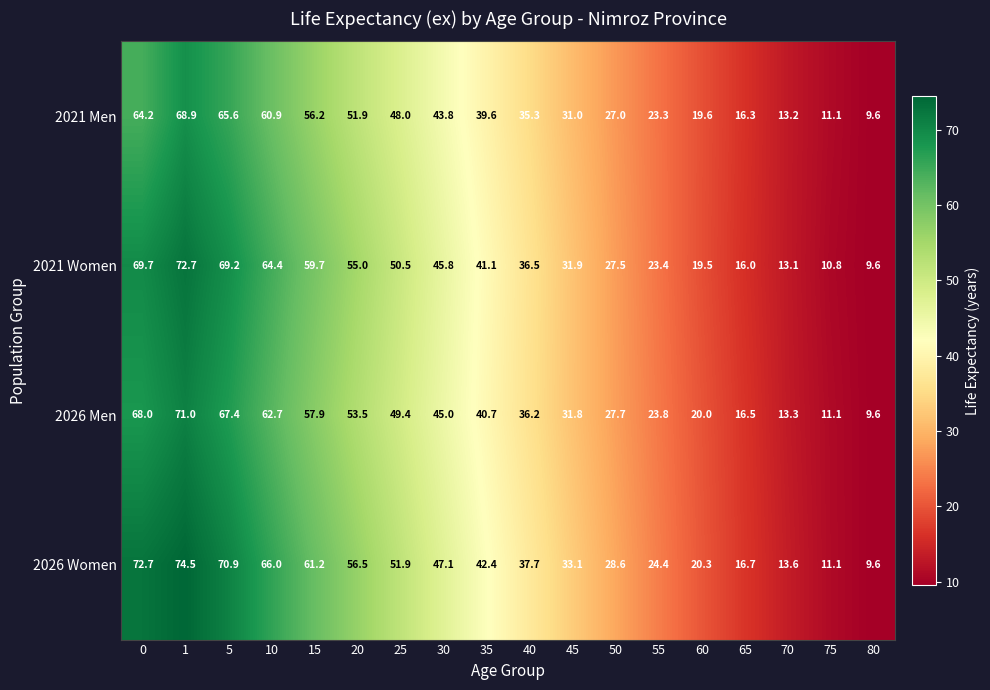

What is the highest value of the 2021 Men series?

68.9